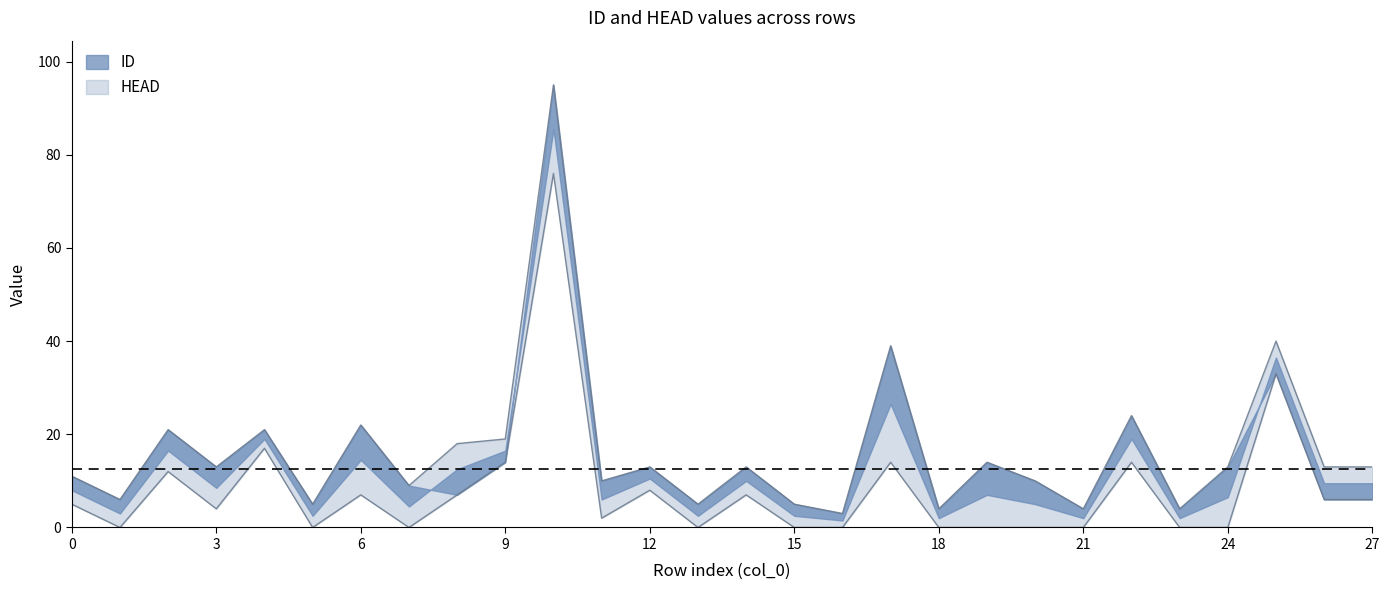

What is the difference between the maximum and second lowest values in the ID series?

91